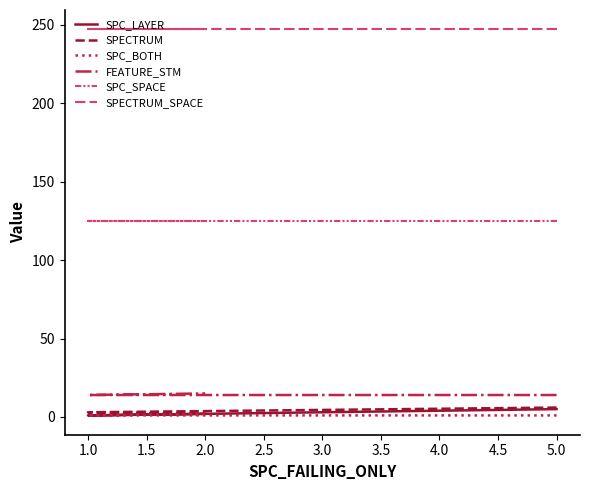

What are all the series names shown in the legend?

SPC_LAYER, SPECTRUM, SPC_BOTH, FEATURE_STM, SPC_SPACE, SPECTRUM_SPACE